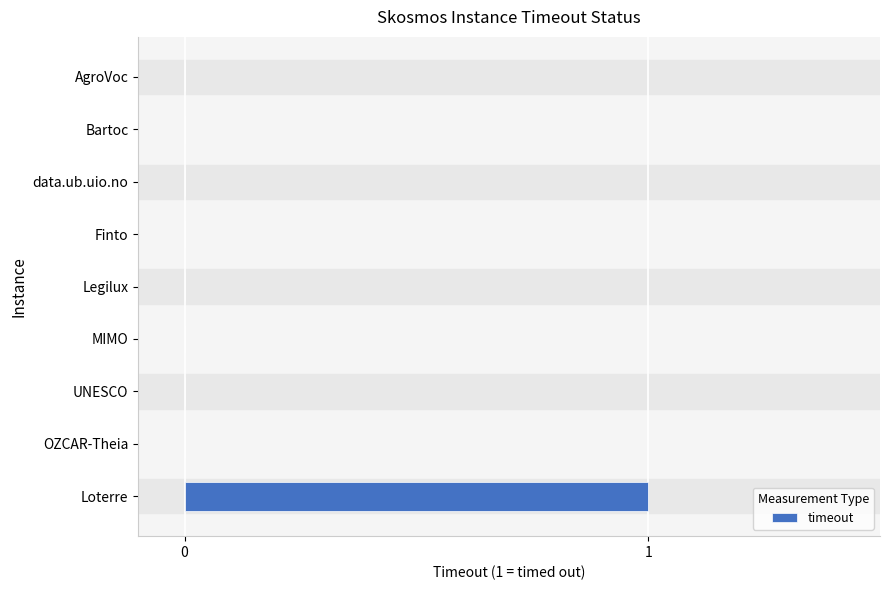

At which category does the chart reach its peak across all series?

Loterre